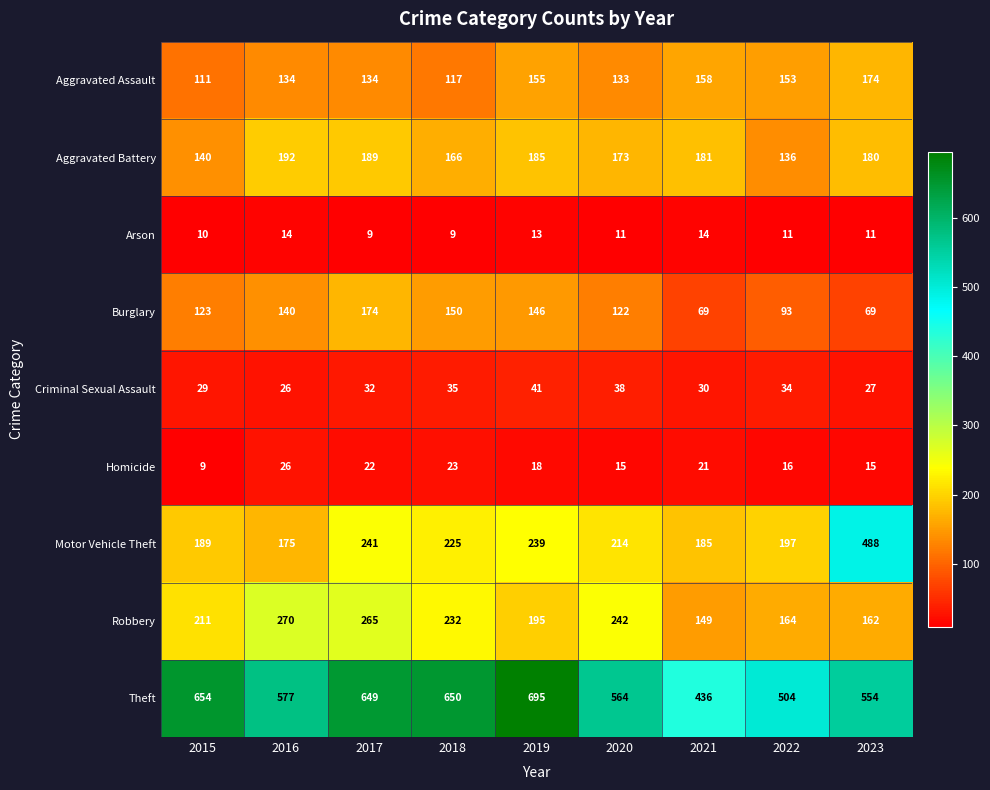

Which label corresponds to the largest value in the chart?

2019